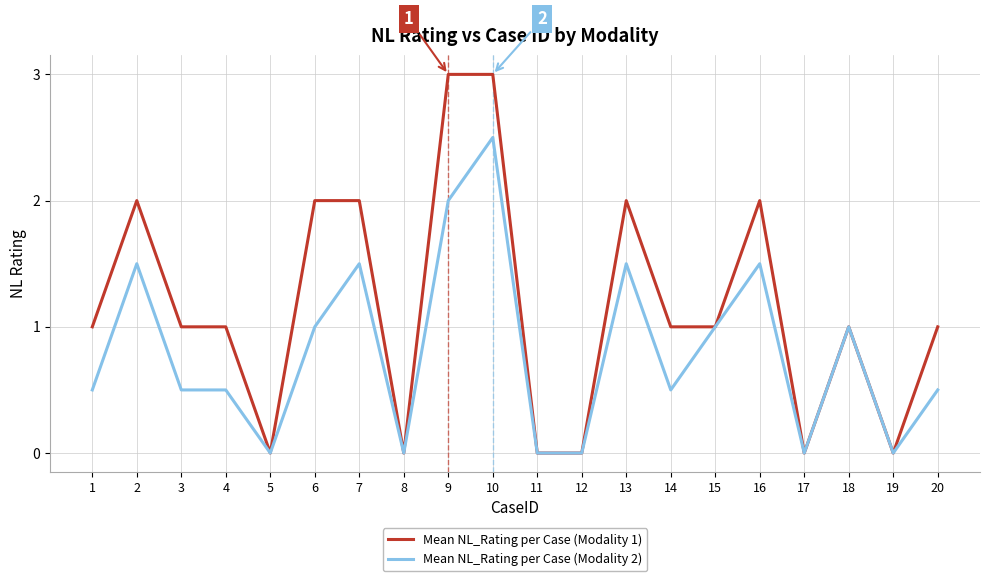

At which label does Mean NL_Rating per Case (Modality 2) reach its peak?

10